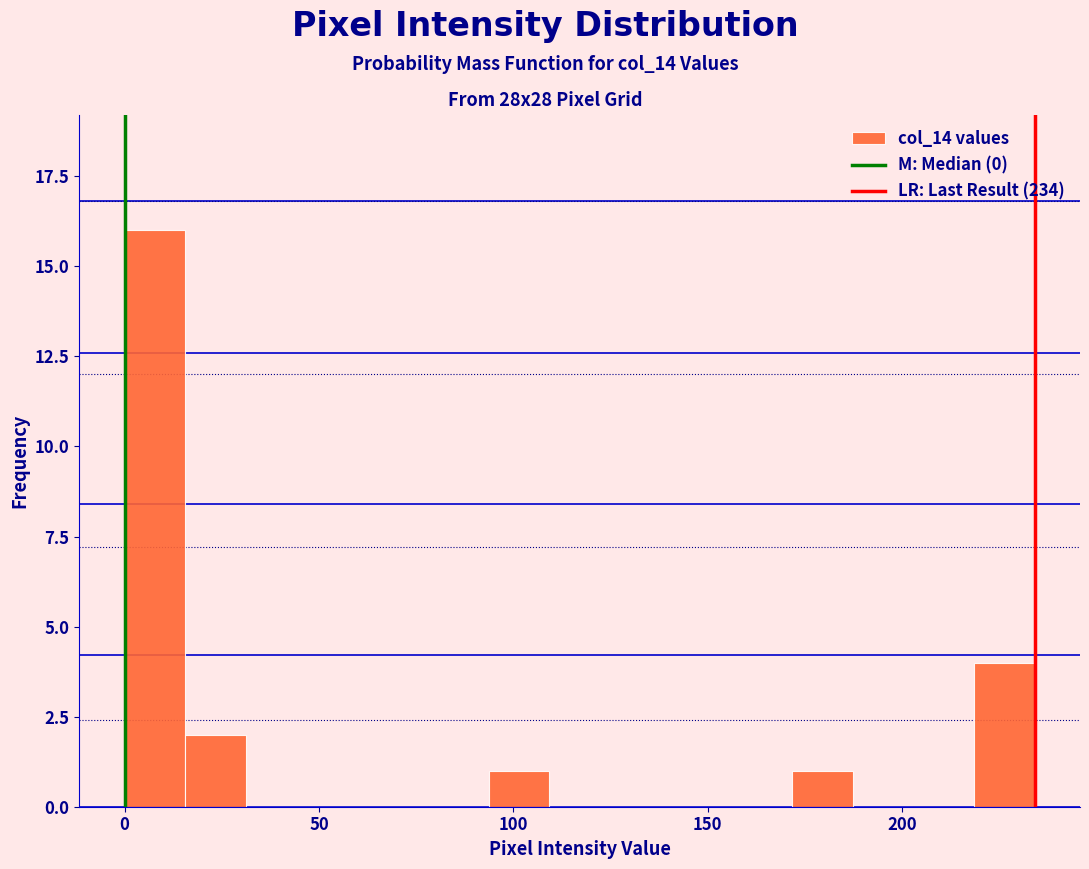

Read against the x-axis, roughly where is the centre of the tallest bar?

10